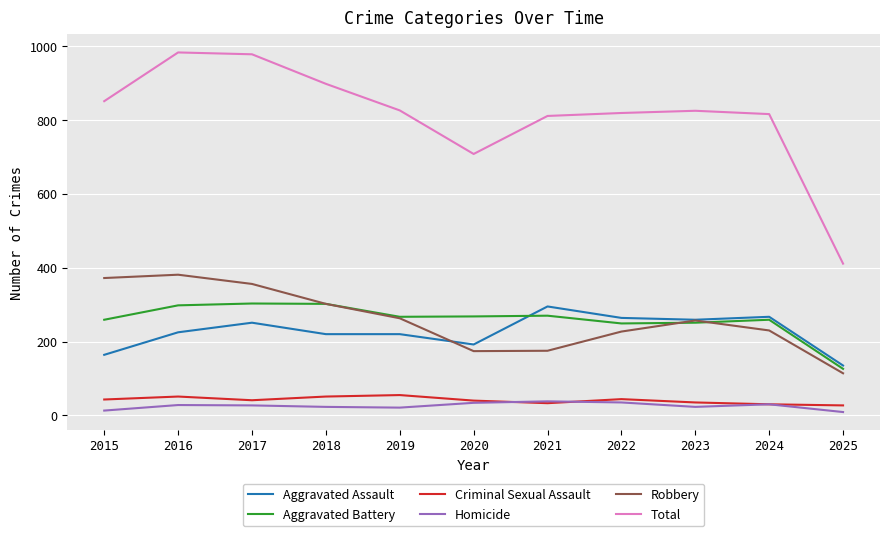

True or false: Aggravated Assault has a value of 267 at 2024.

True